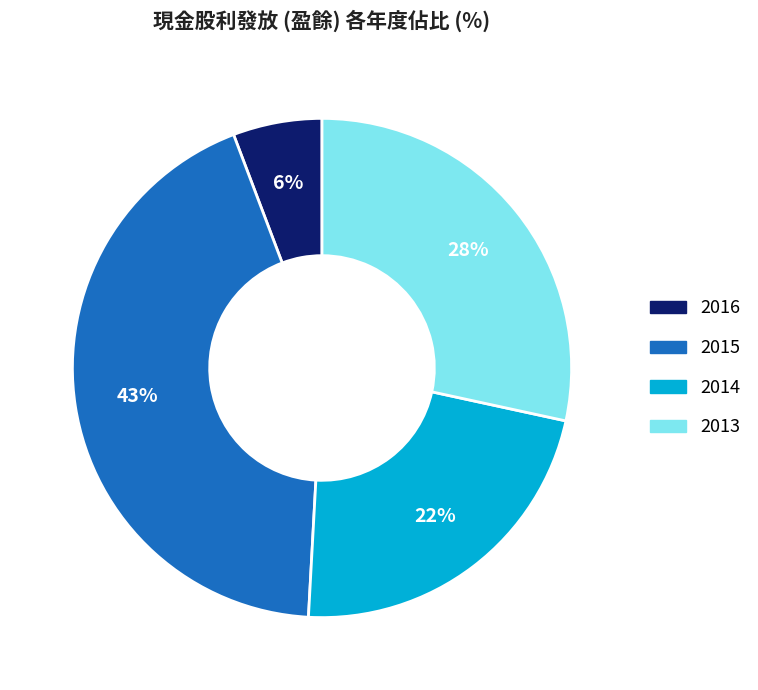

Rank the categories by value from highest to lowest.

2015, 2013, 2014, 2016